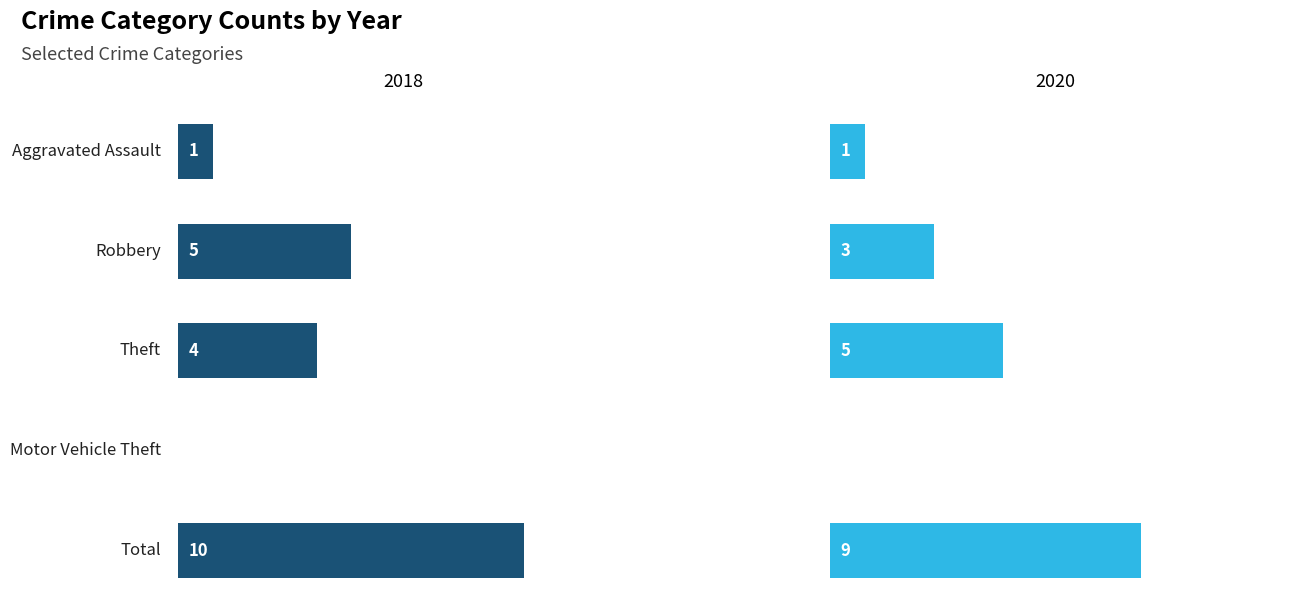

Is the value of 2020 at Total greater than the value of 2018 at Theft?

Yes